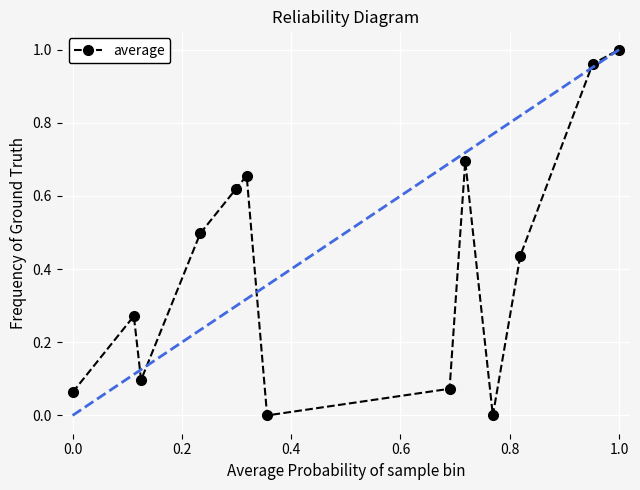

True or false: there are more than 1 points higher than both neighbors.

True